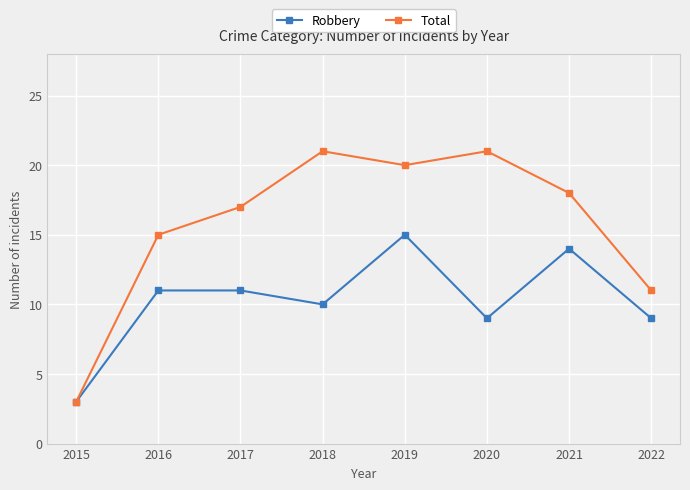

The value of Robbery at 2017 is 11. True or false?

True